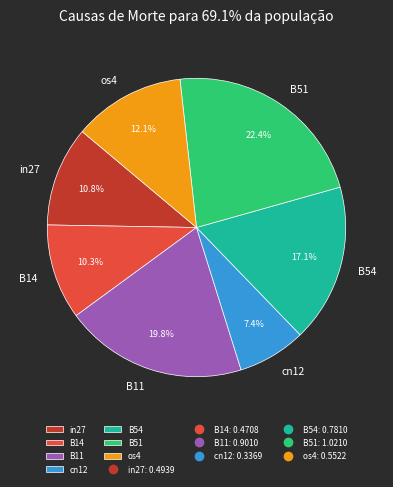

Is in27 the majority of the pie?

No